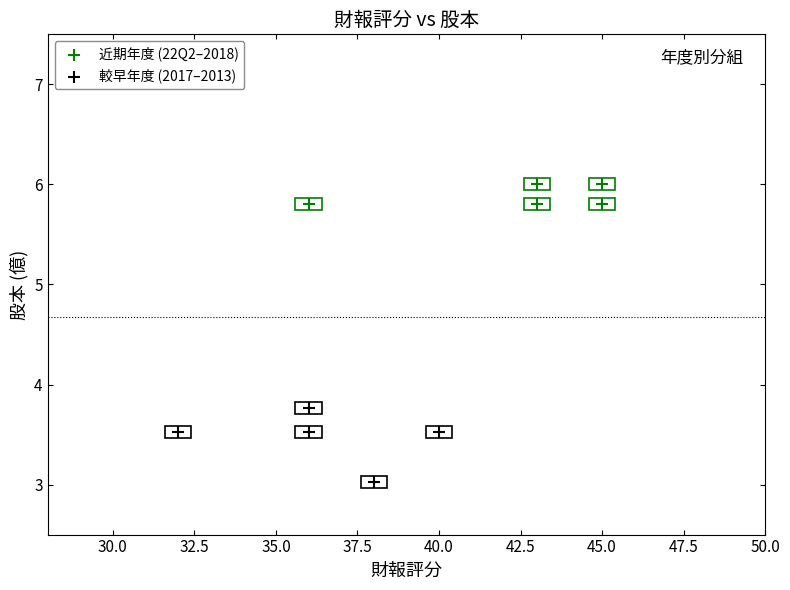

Which series has the largest Y range (max minus min)?

較早年度 (2017–2013)